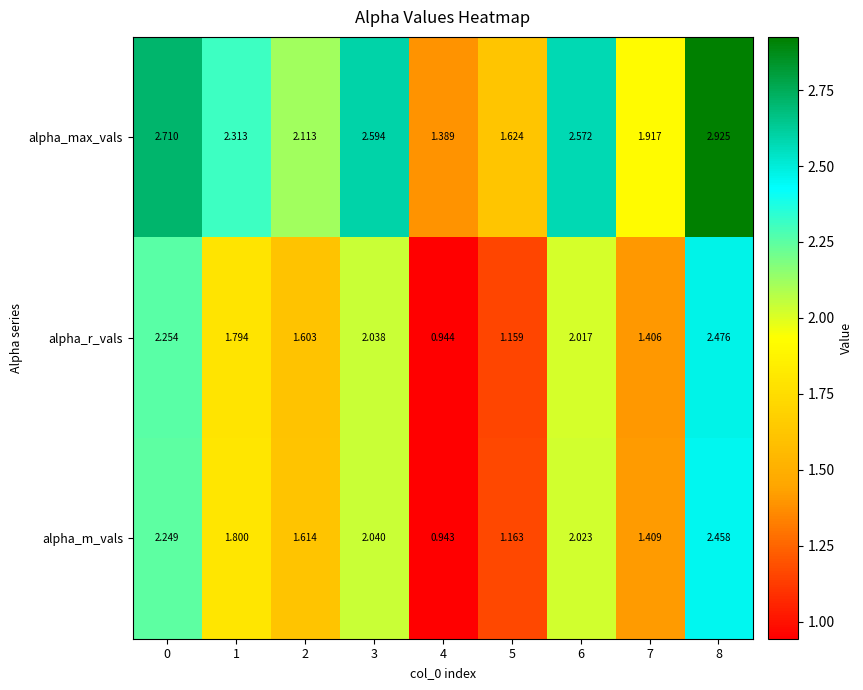

Which series has the largest range (max minus min)?

alpha_max_vals